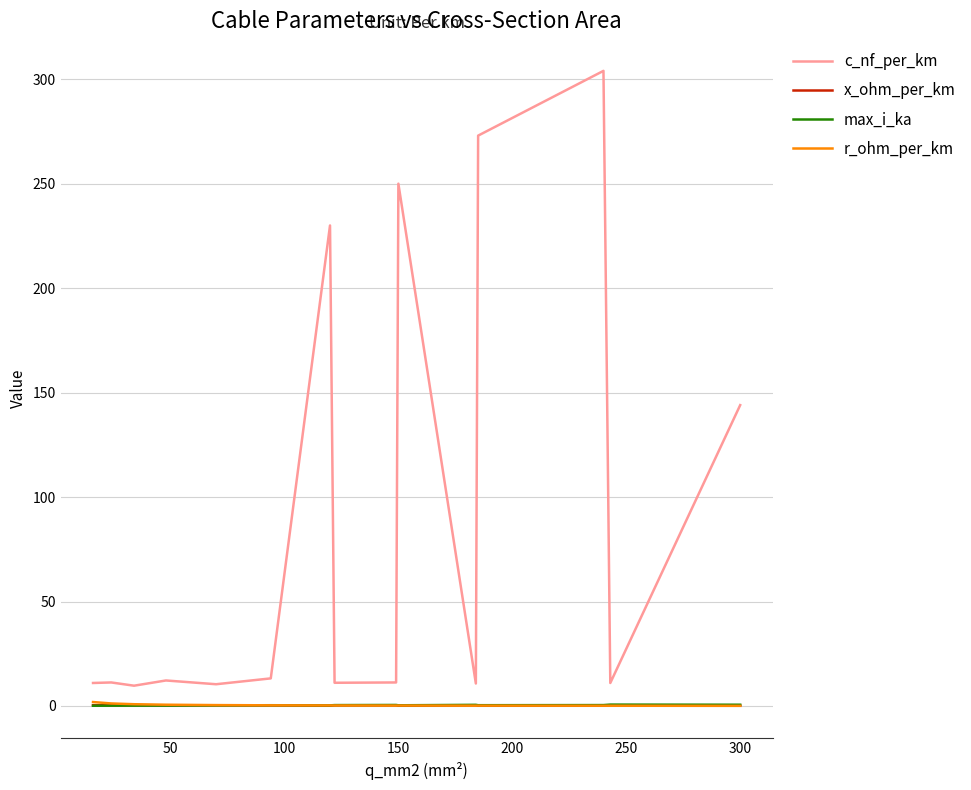

What is the greatest value displayed?

304.0